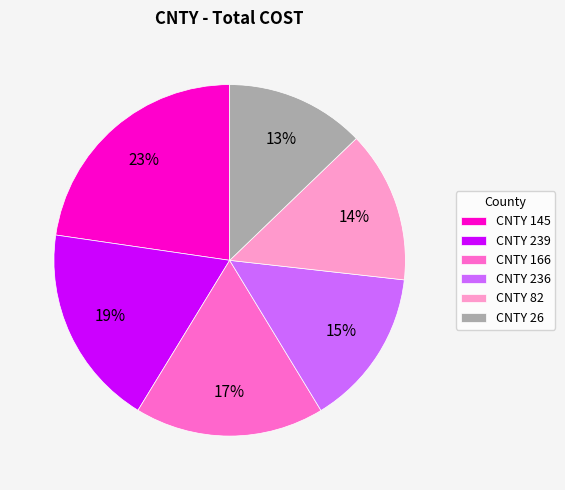

Combined, do CNTY 82 and CNTY 145 account for over 50%?

No